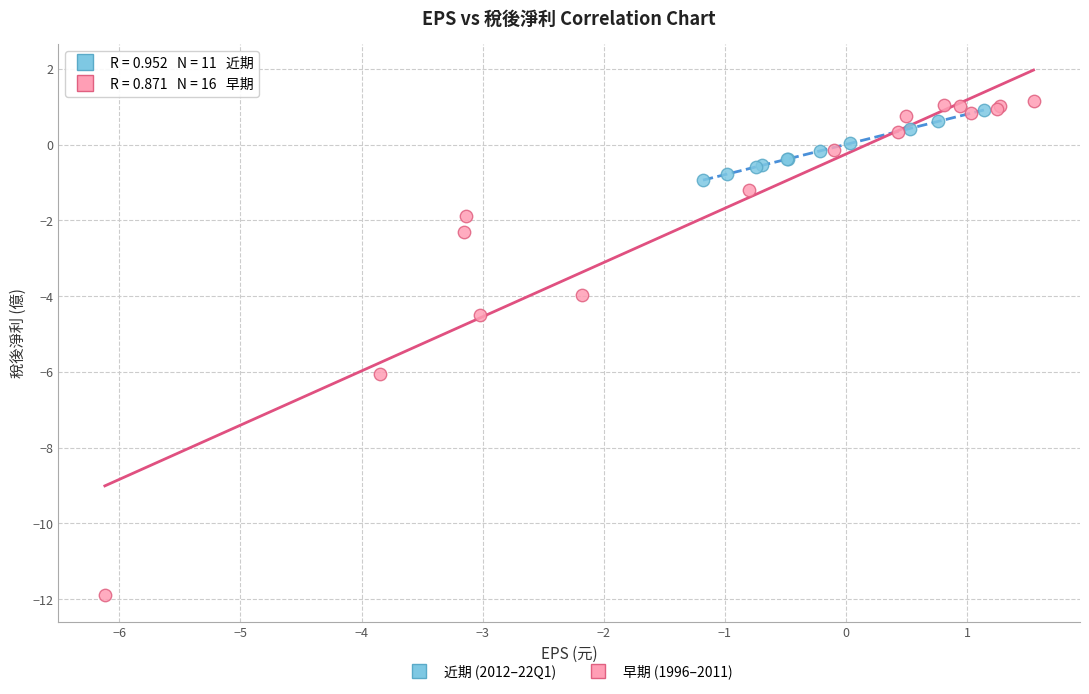

Which series has the widest spread of Y values?

早期 (1996–2011)